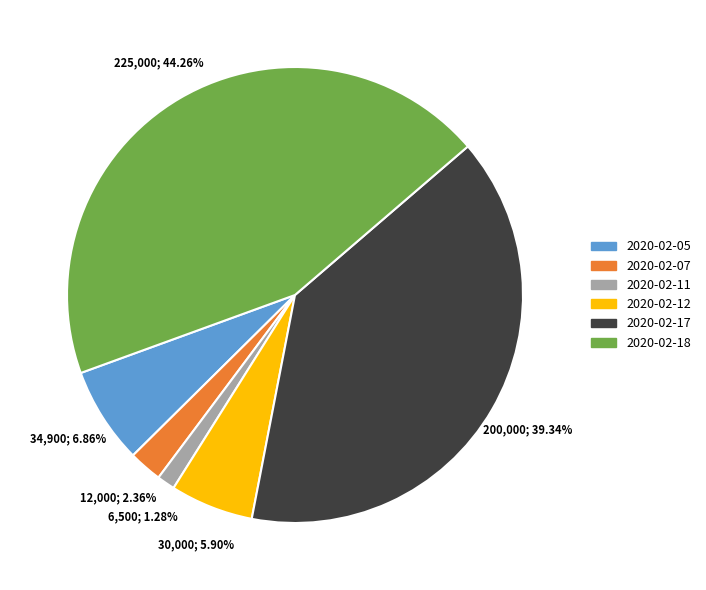

Is it true that 2020-02-11 is 11% of the pie?

False